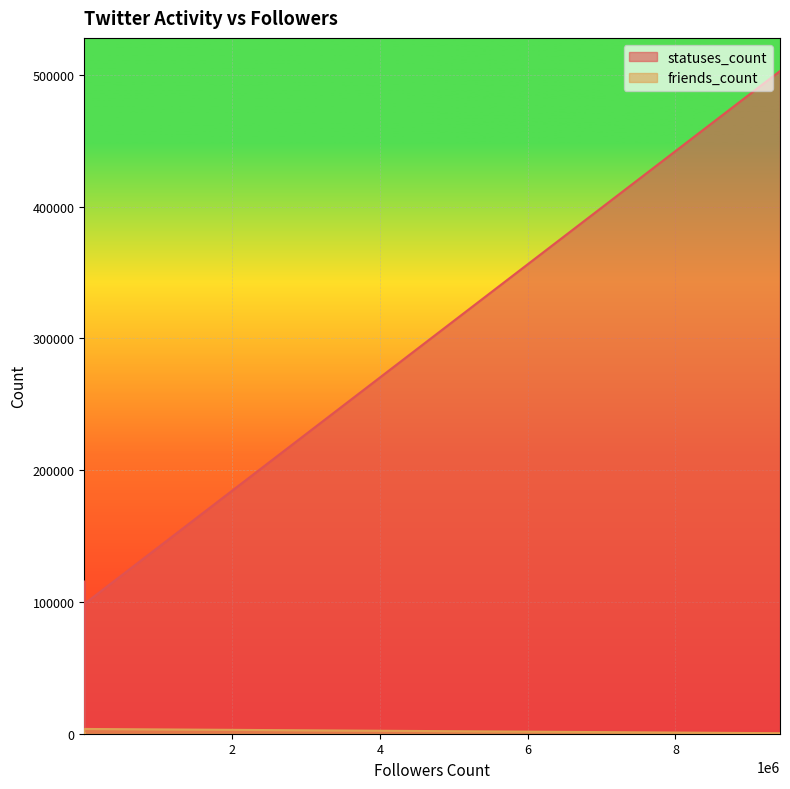

Which series has the largest total across all categories?

statuses_count